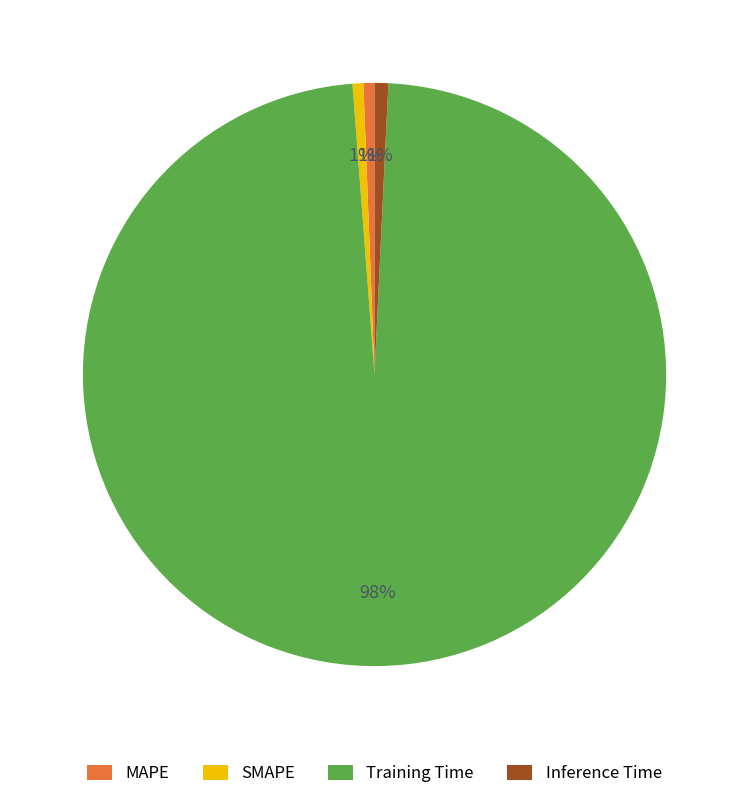

Do SMAPE and MAPE together represent more than half of the pie?

No